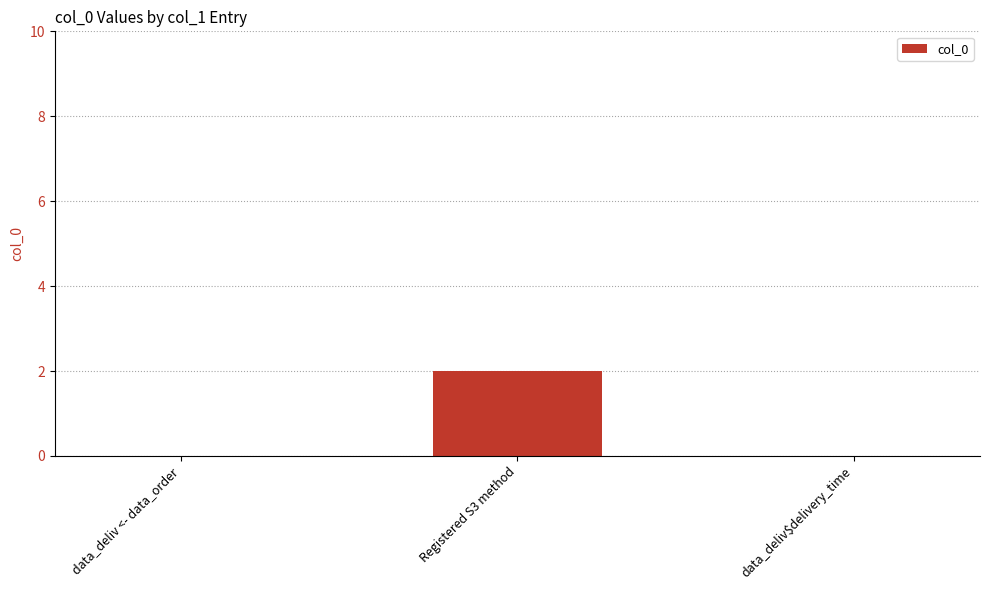

The value at data_deliv$delivery_time is -1. True or false?

False